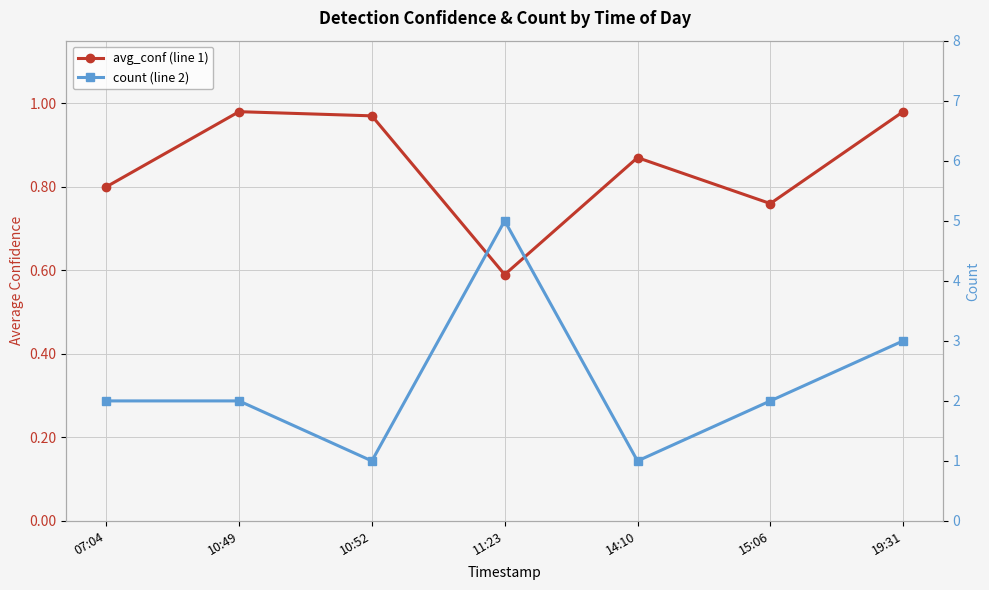

Which series has the largest total across all categories?

count (line 2)